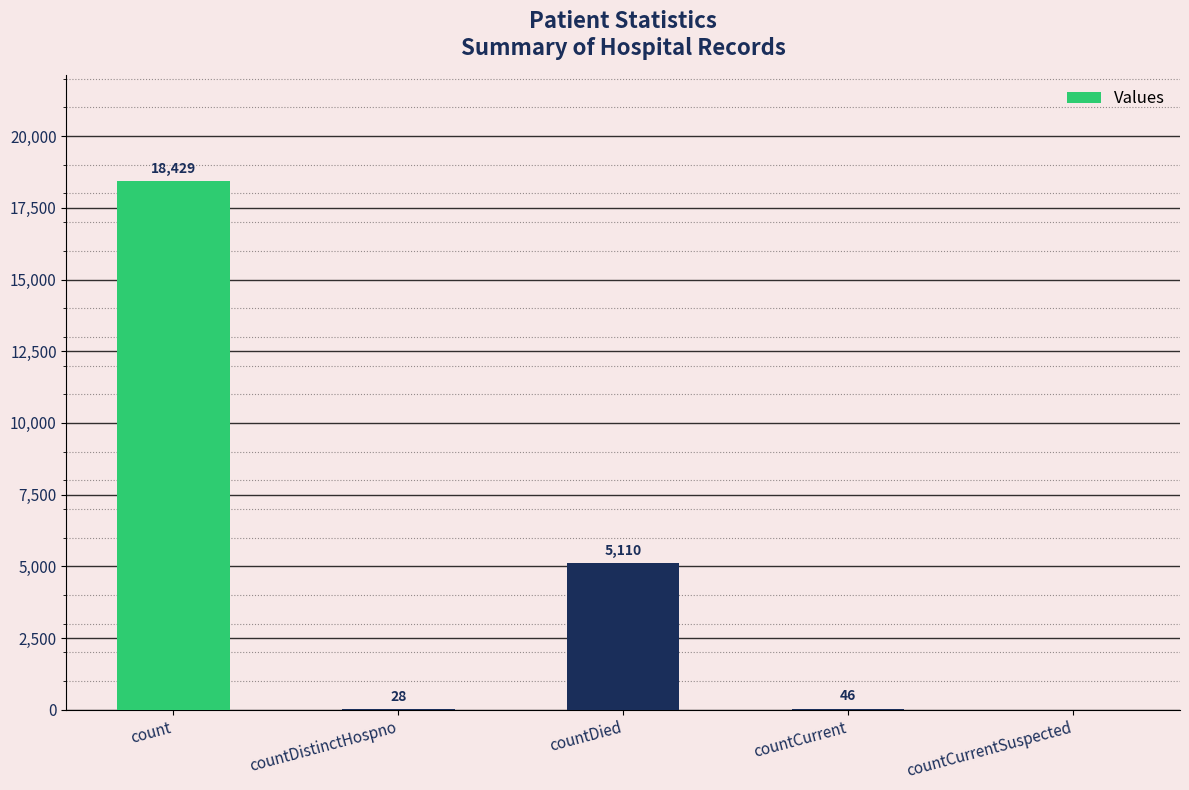

The value at countDied is 5110. True or false?

True